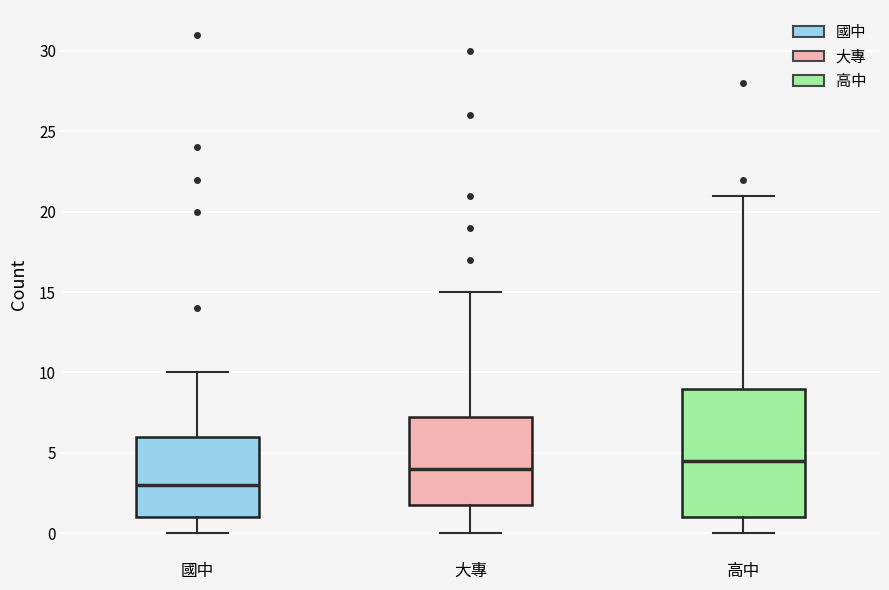

Where does the median line of the box for 高中 sit on the y-axis? The values are not printed on the chart, so give them approximately, as read against the axis.

4.5